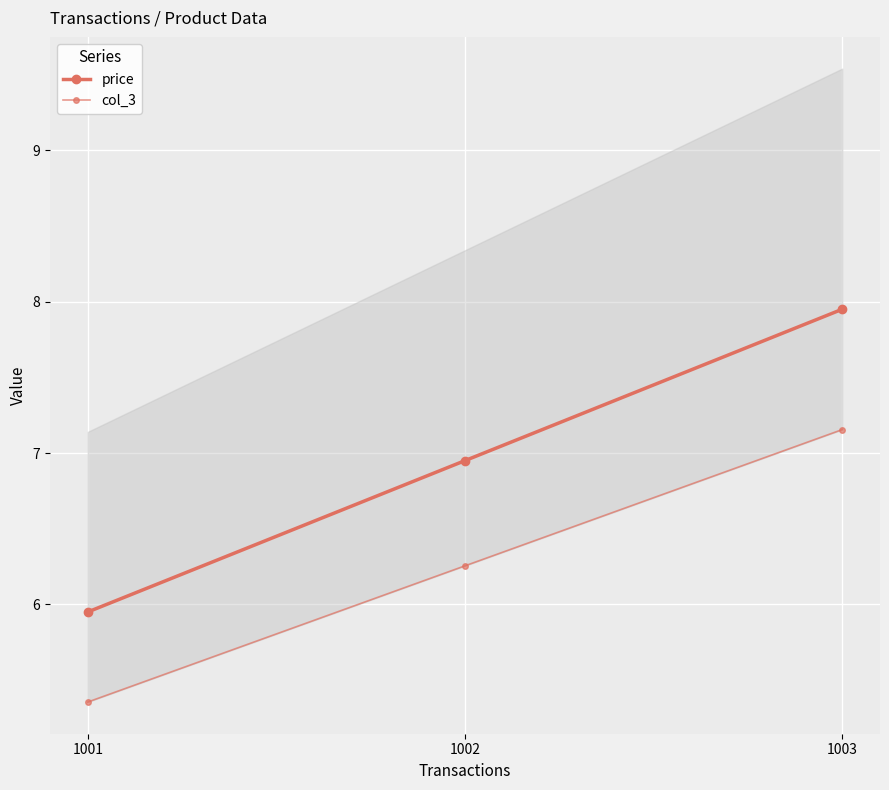

At how many categories does at least one series exceed 7?

1